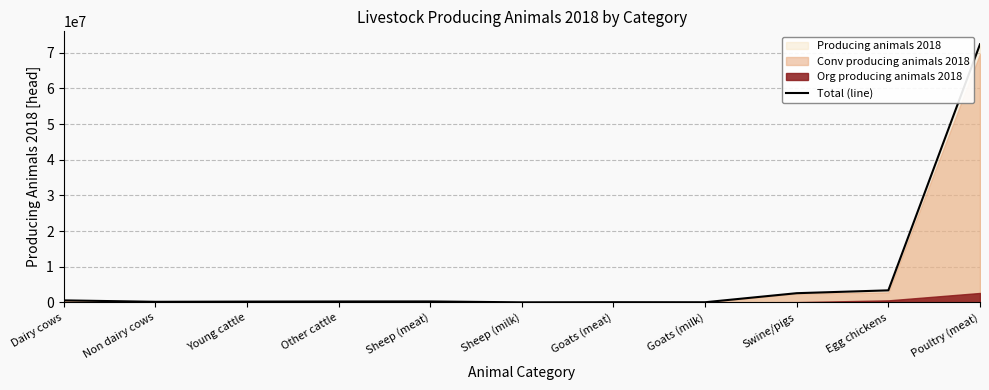

What is the difference between the maximum and minimum values?

72346889